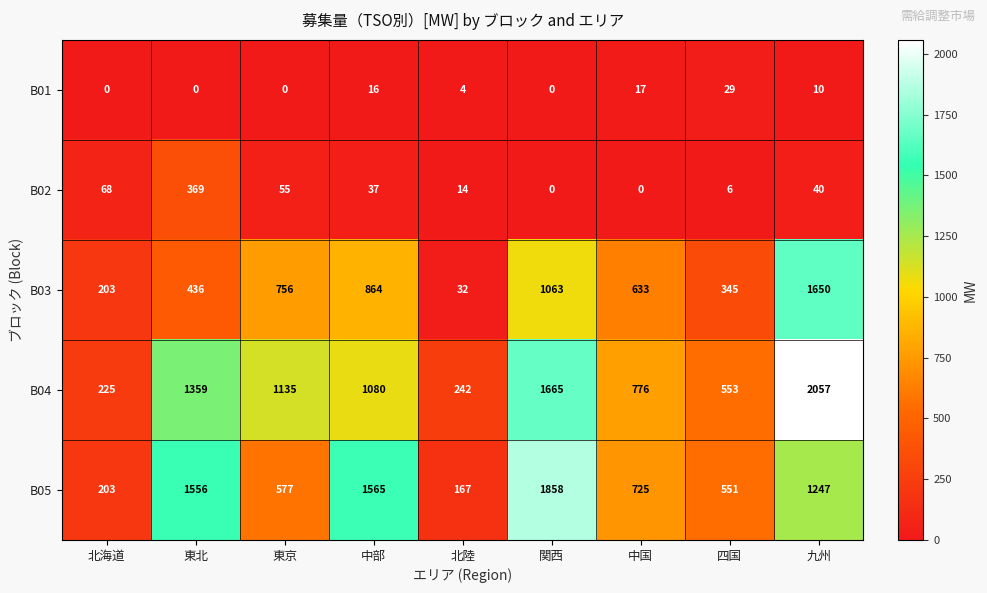

True or false: B02 has a value of 40 at 九州.

True